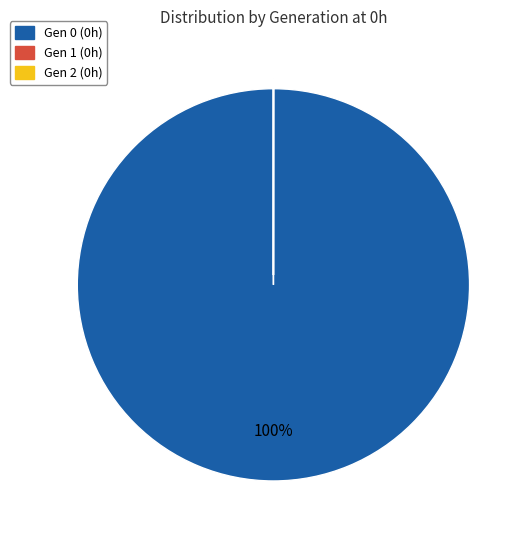

Is there any slice that represents more than half of the pie?

Yes